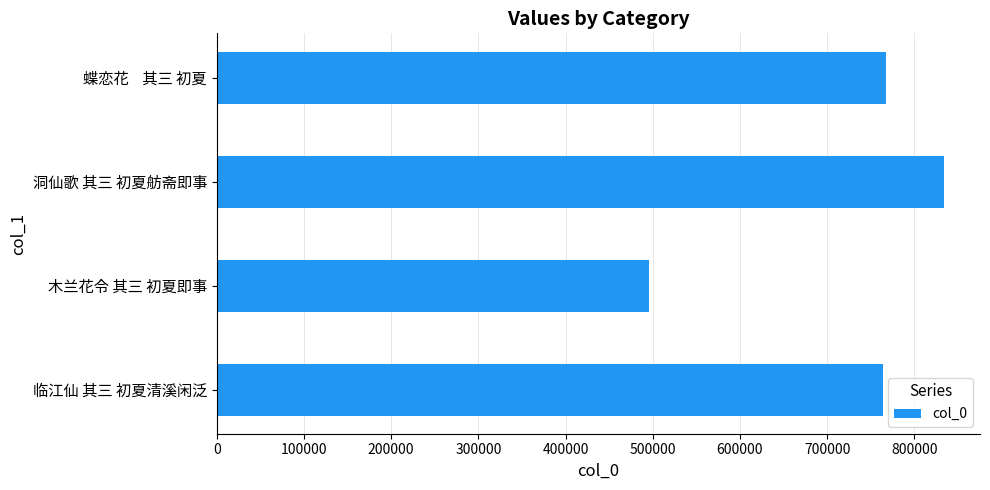

What is the sum of all values?

2861186